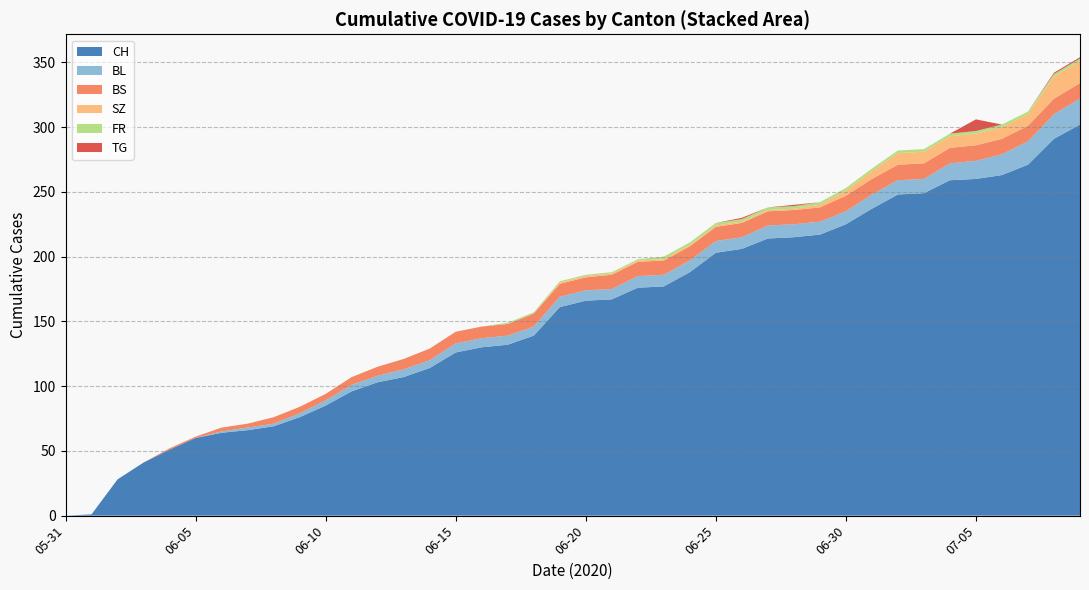

The value of CH at 06-30 is 225. True or false?

True